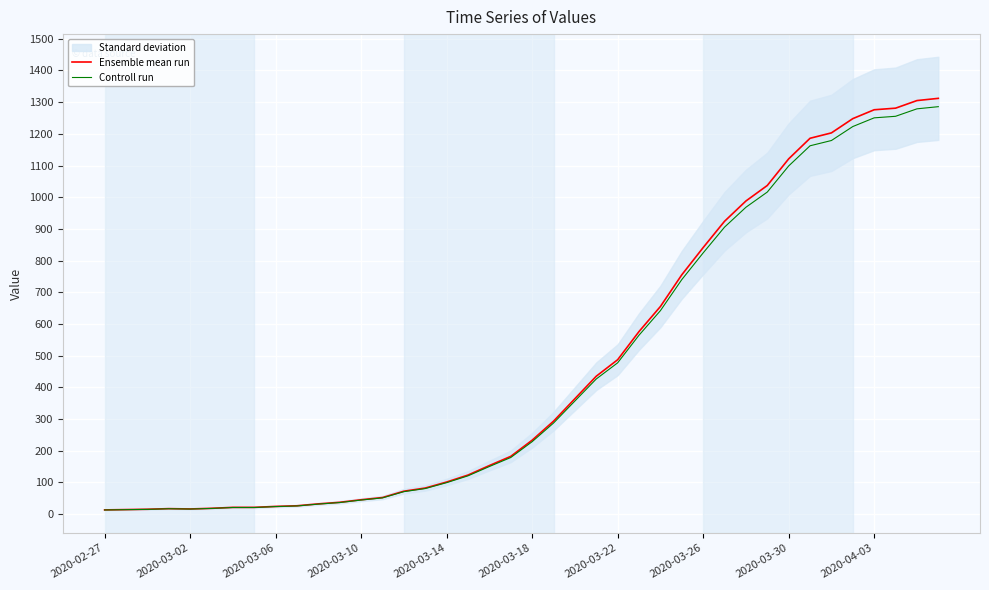

What is the difference between the Ensemble mean run values at 35 and 25?

672.0